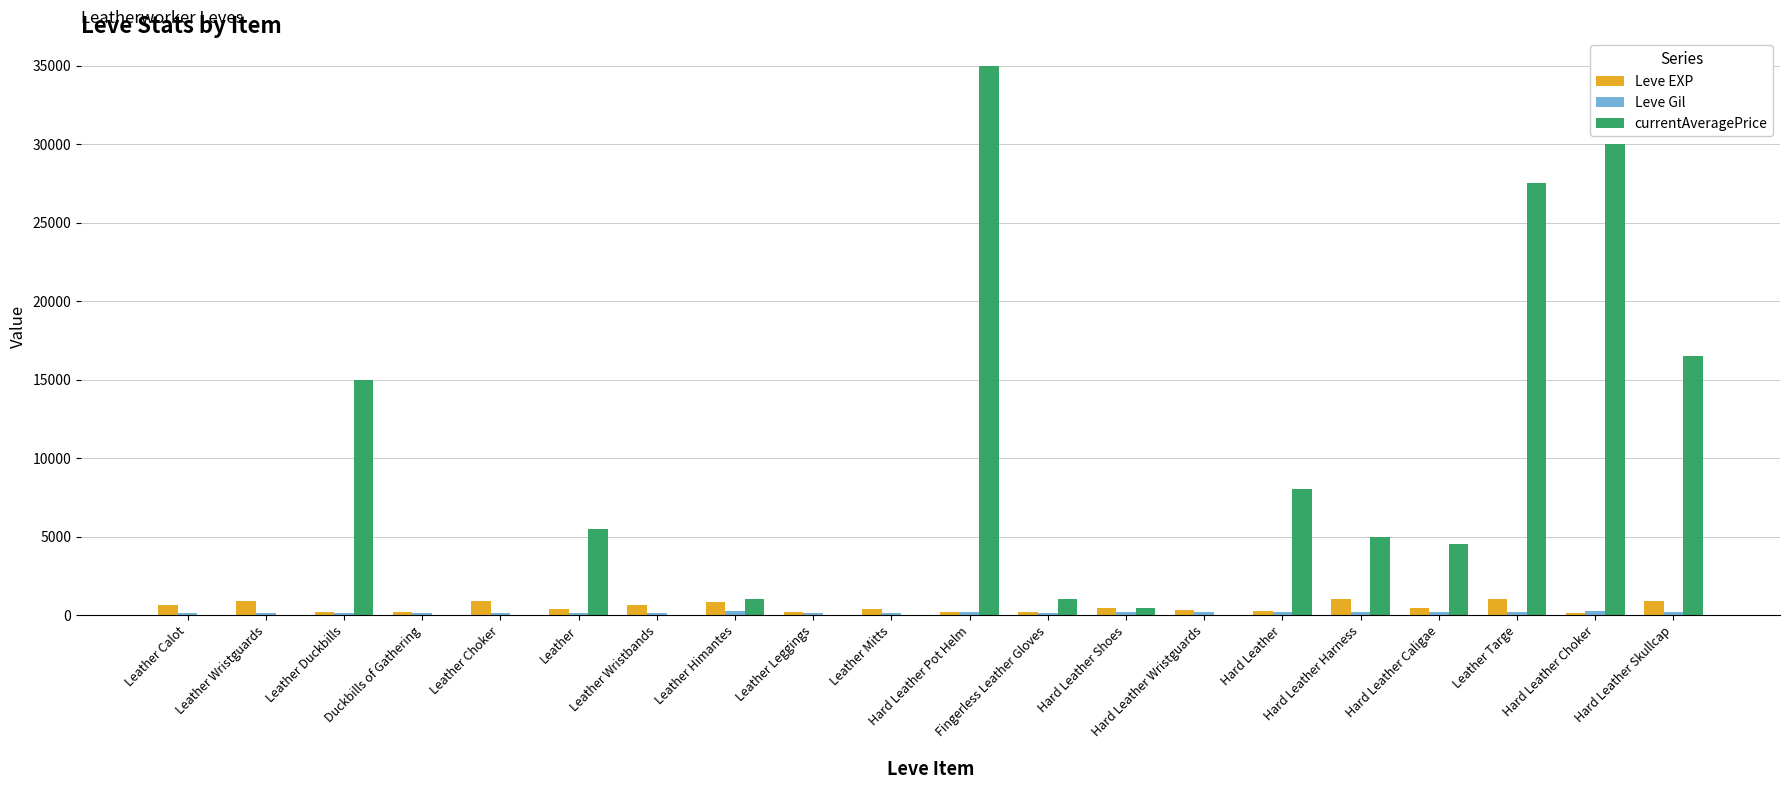

What is the total value across all series at Leather Duckbills?

15273